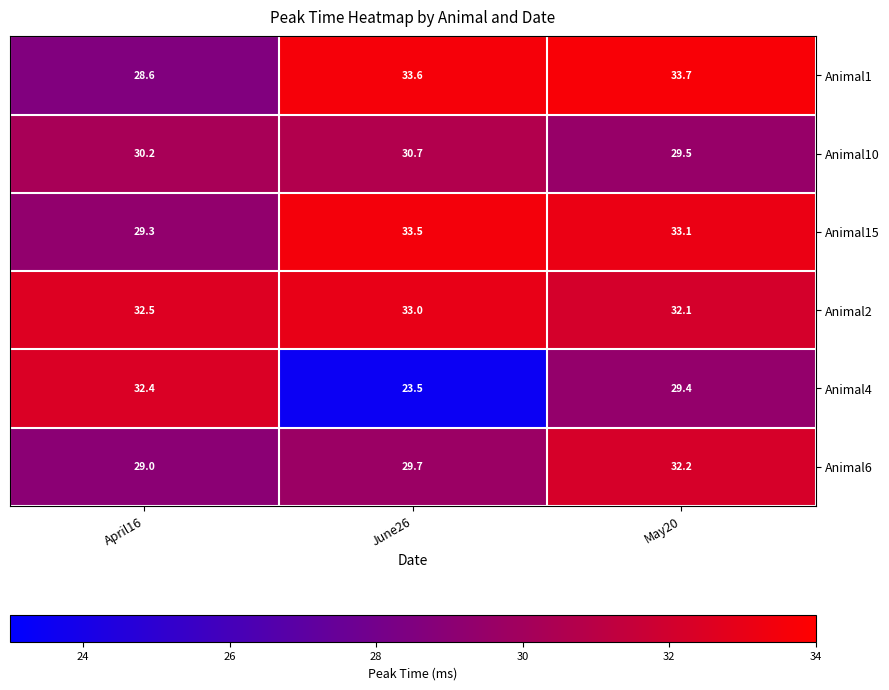

The Animal10 series shows 29.5 at May20. True or false?

True